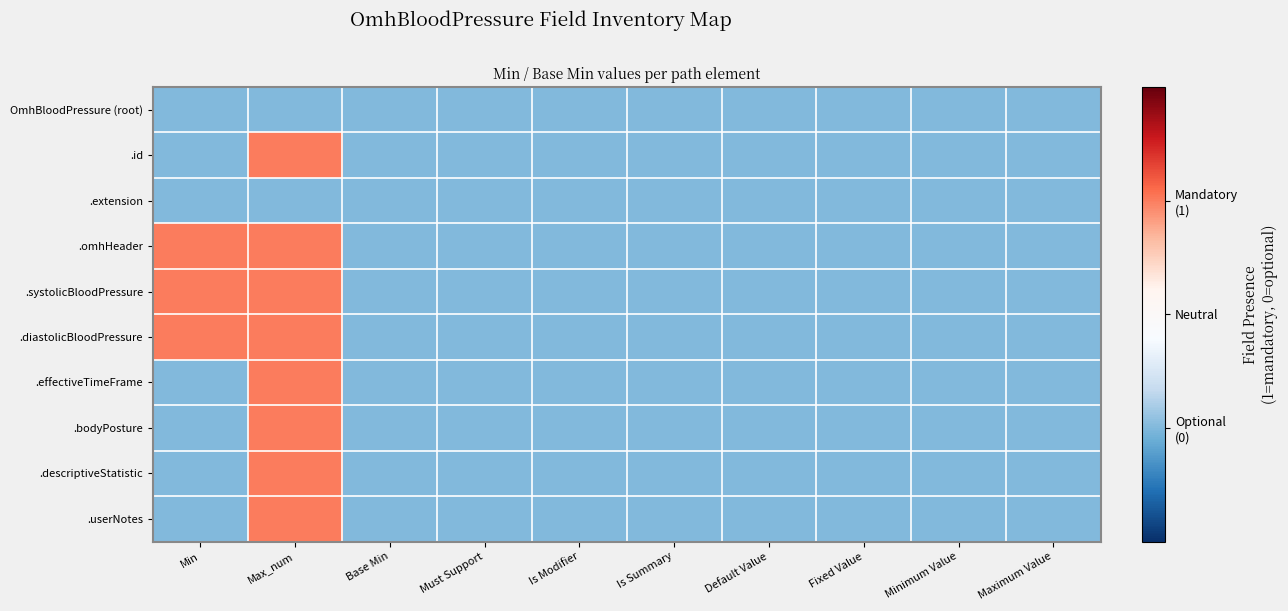

Which series changed the most between Min and Maximum Value?

.omhHeader